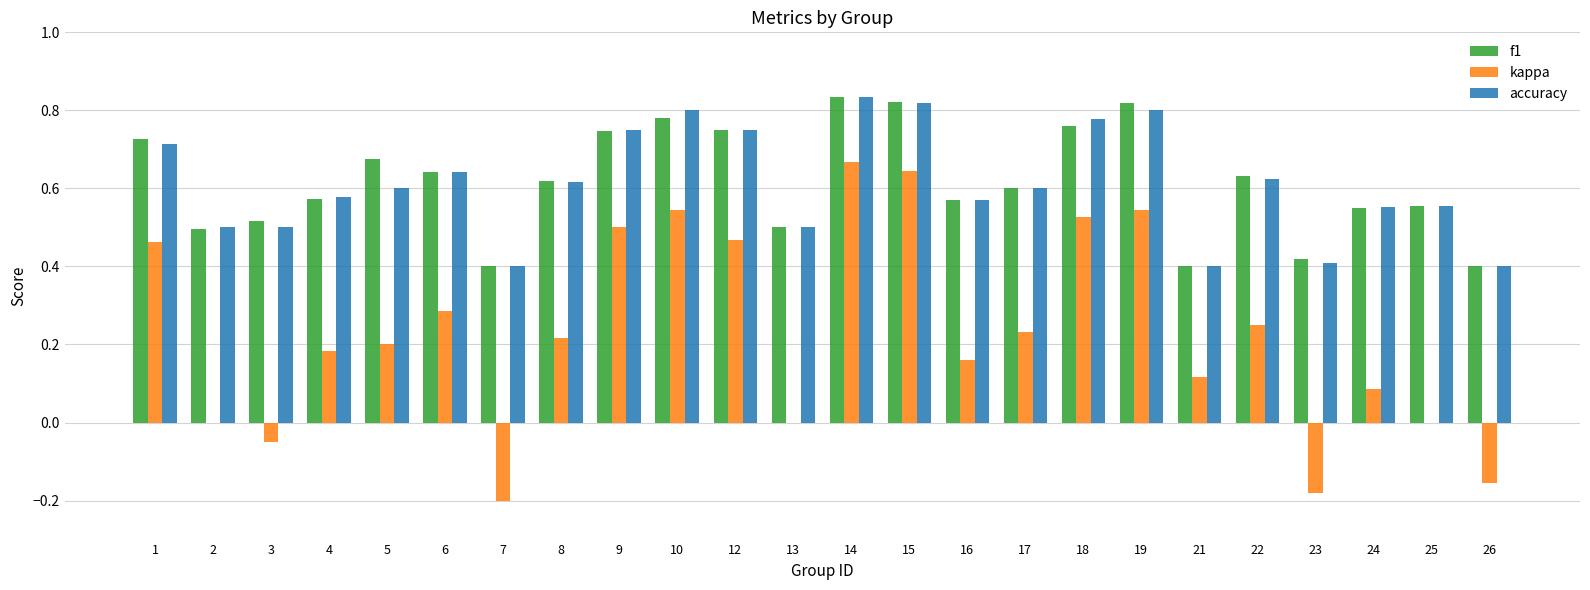

Does the chart contain stacked bars?

No